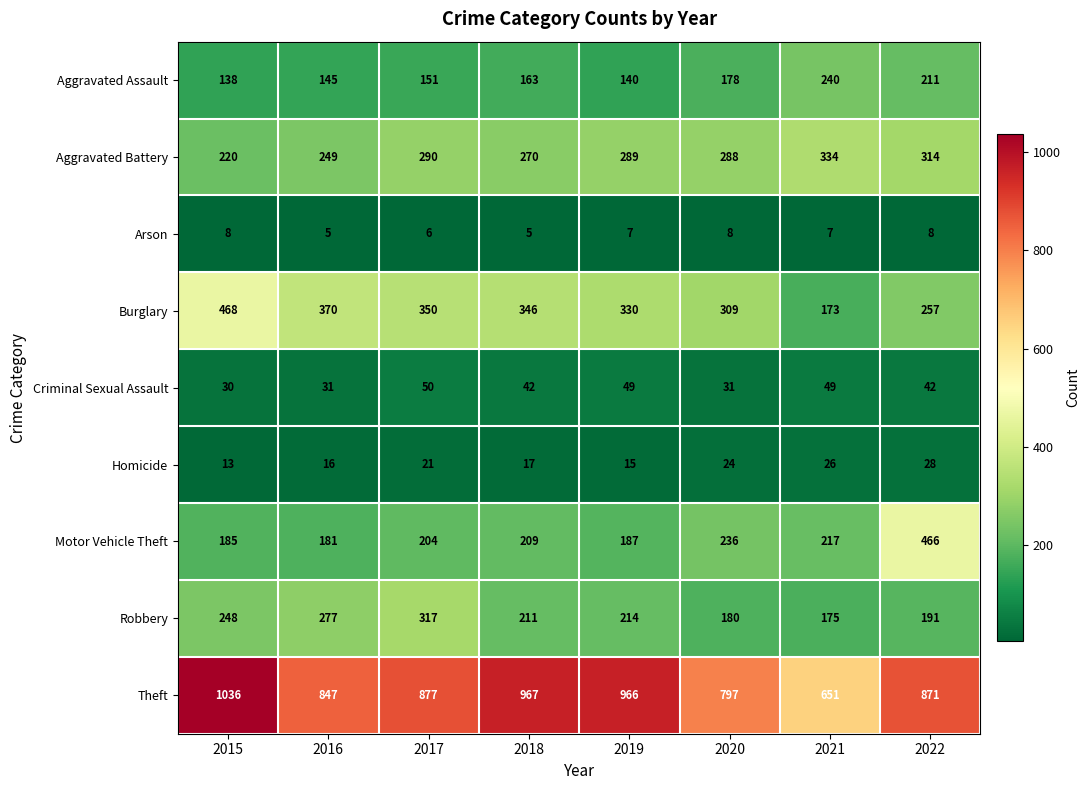

True or false: Criminal Sexual Assault has a value of 80 at 2021.

False